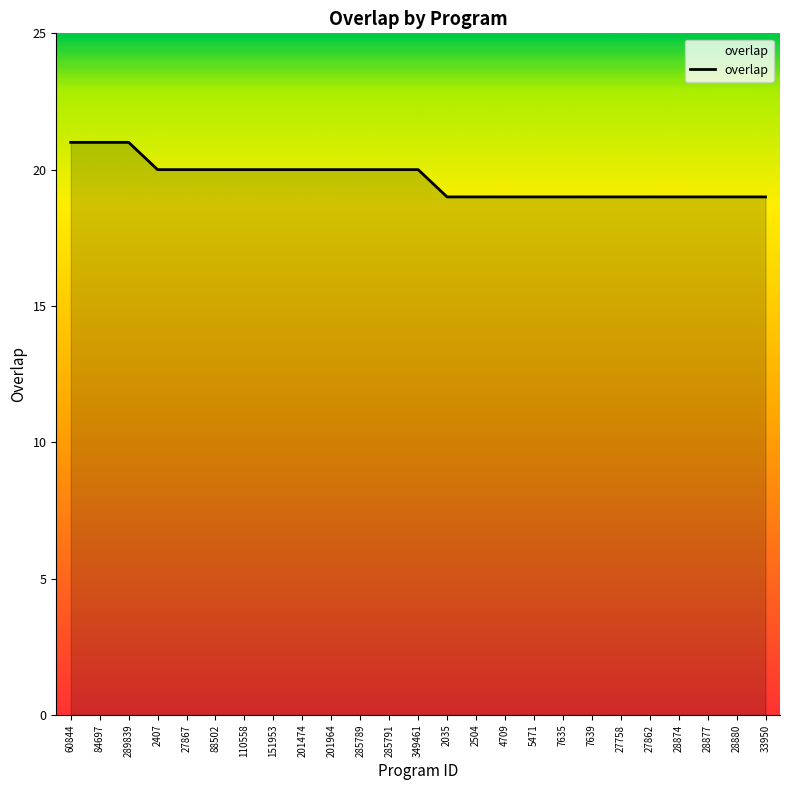

Between 4709 and 88502, which is larger?

88502